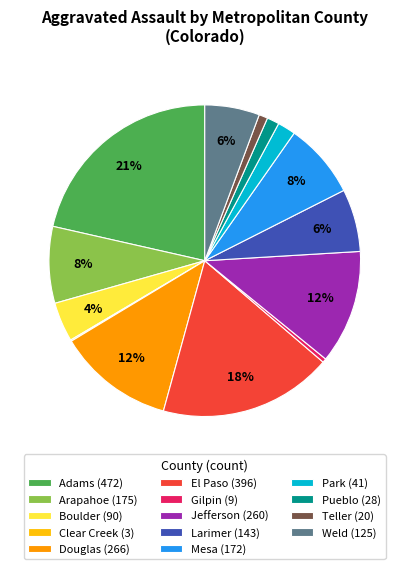

To the nearest percent, what percentage of the pie is Boulder?

4%